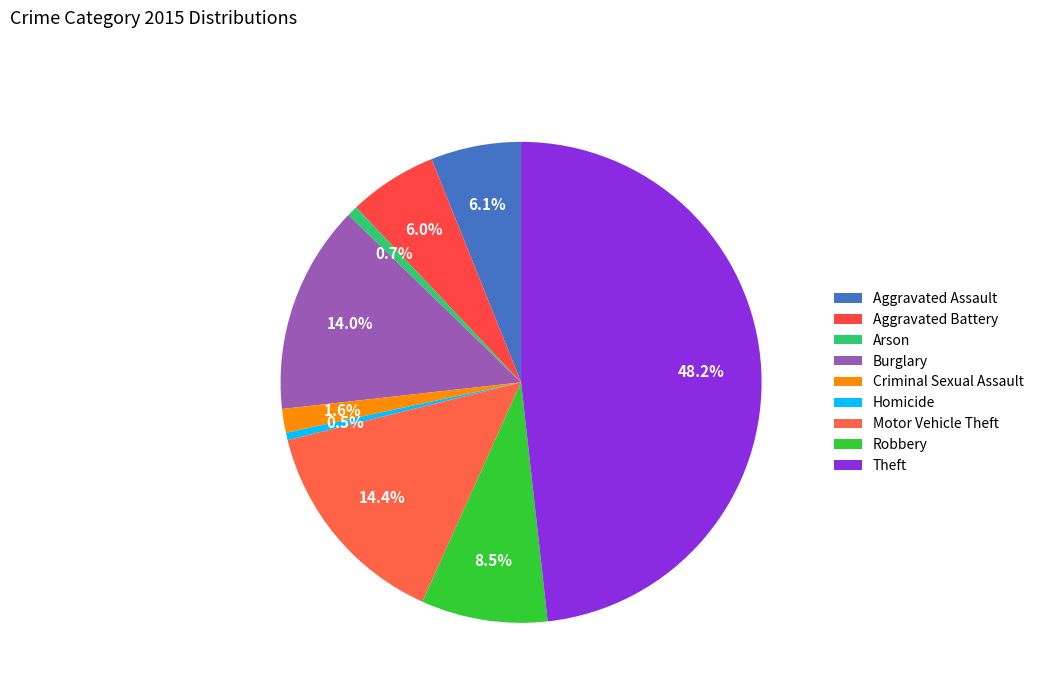

To the nearest percent, what is the difference between the Theft and Homicide slice percentages?

48%